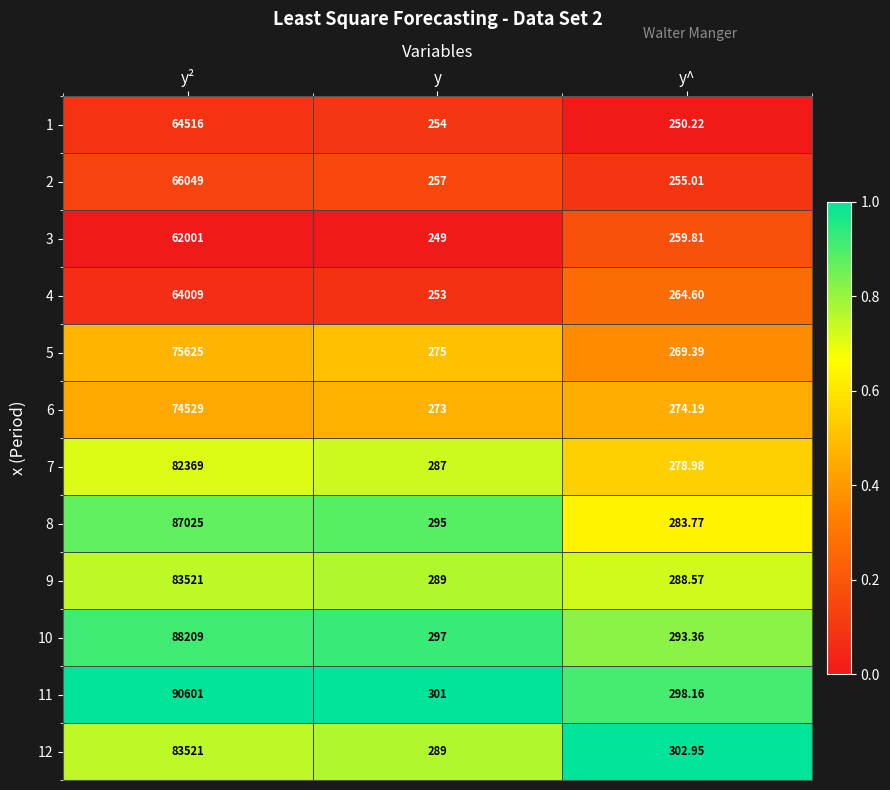

Where is 4 nearest to the value 32131?

y^